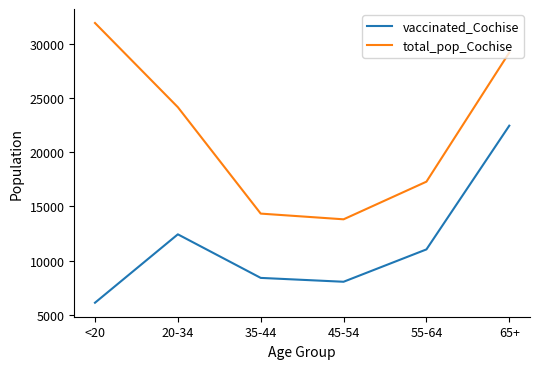

What is the minimum value shown in the chart?

6099